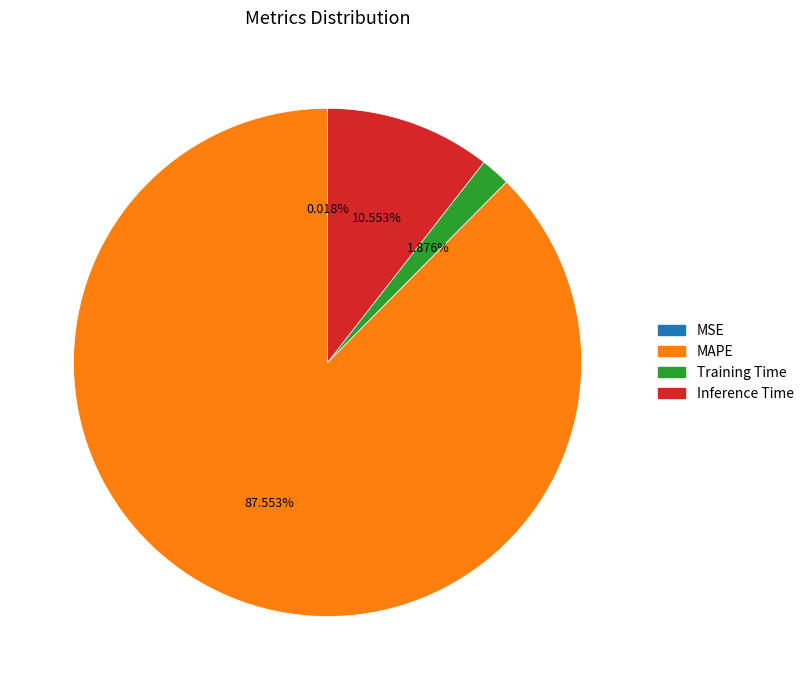

Which slice is the largest?

MAPE